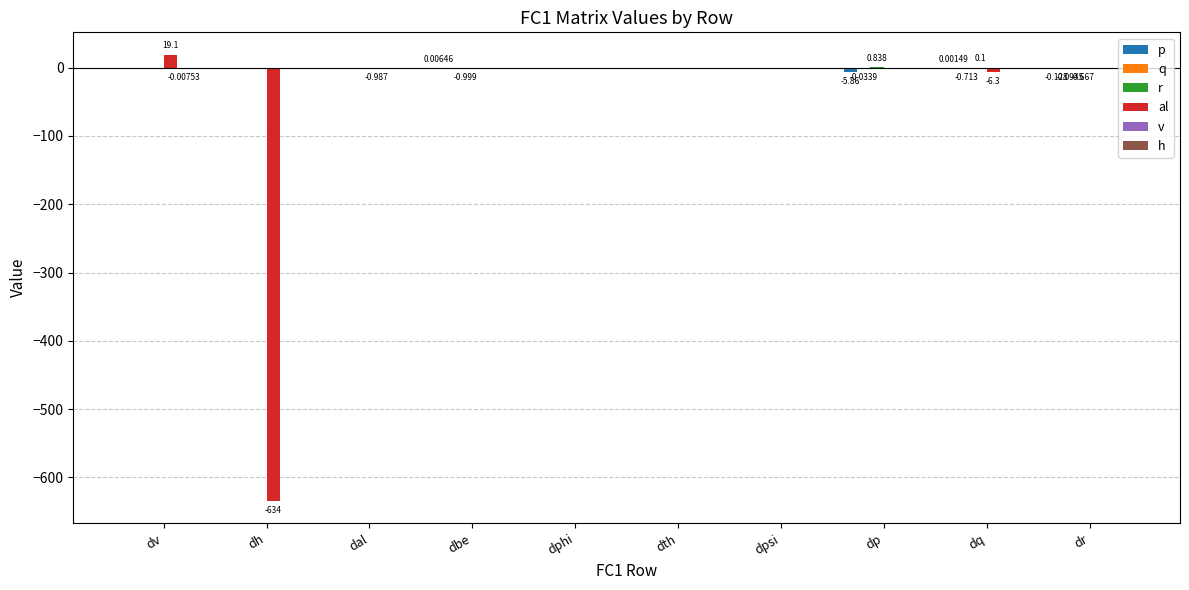

Is it true that p equals -2.7 at dh?

False